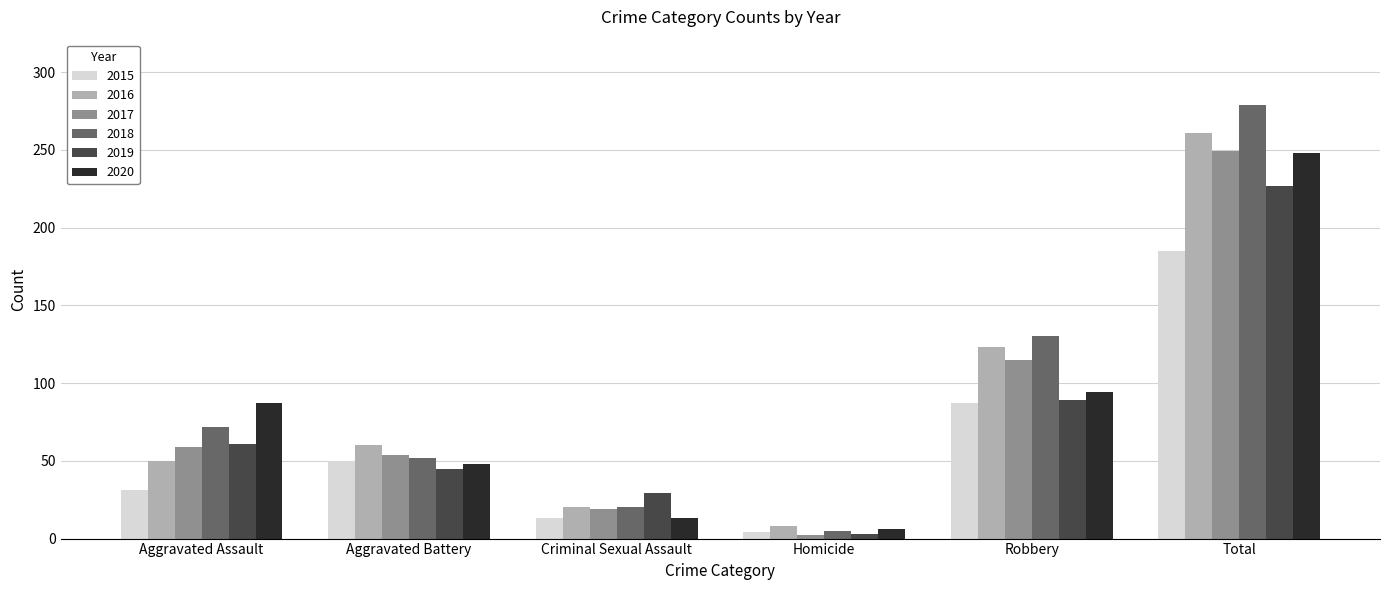

Which series has the largest range (max minus min)?

2018